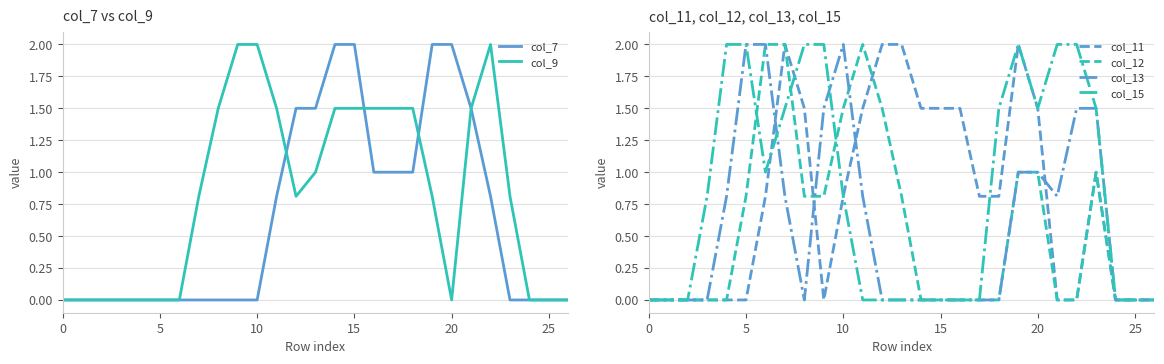

Is this an area chart (filled region under the line)?

No